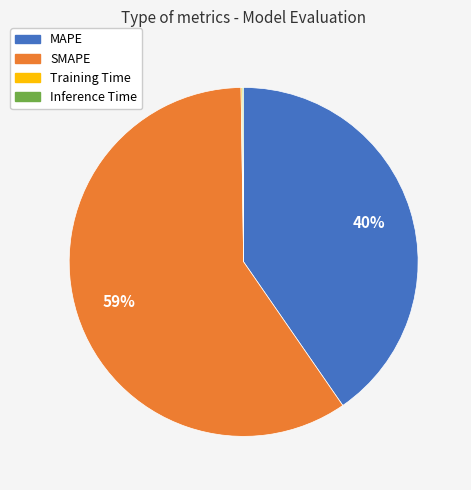

Approximately how many times larger is the value at SMAPE compared to MAPE?

1.5